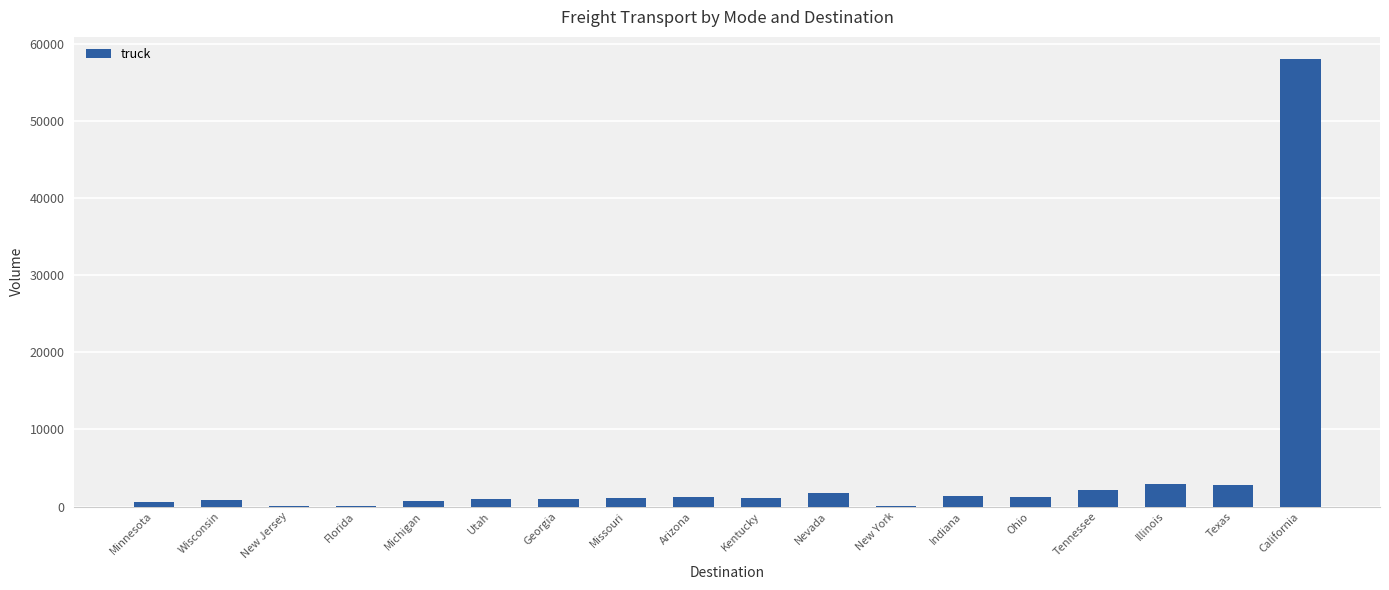

What is the sum of the values at Missouri and Minnesota?

1643.5